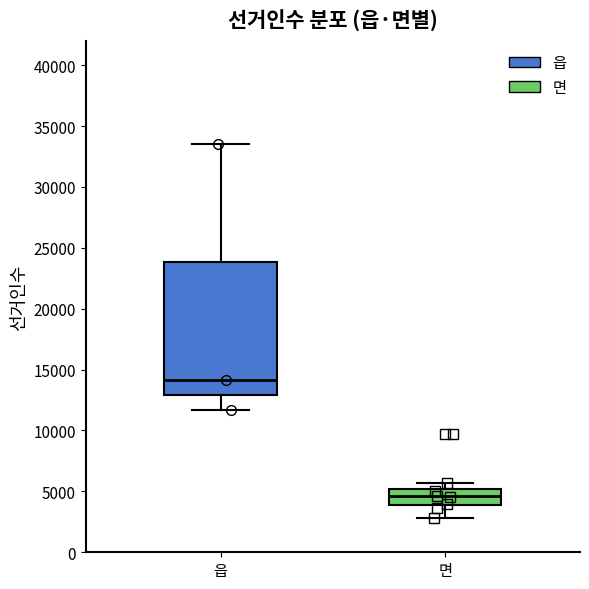

Which box's median line is the lowest?

면